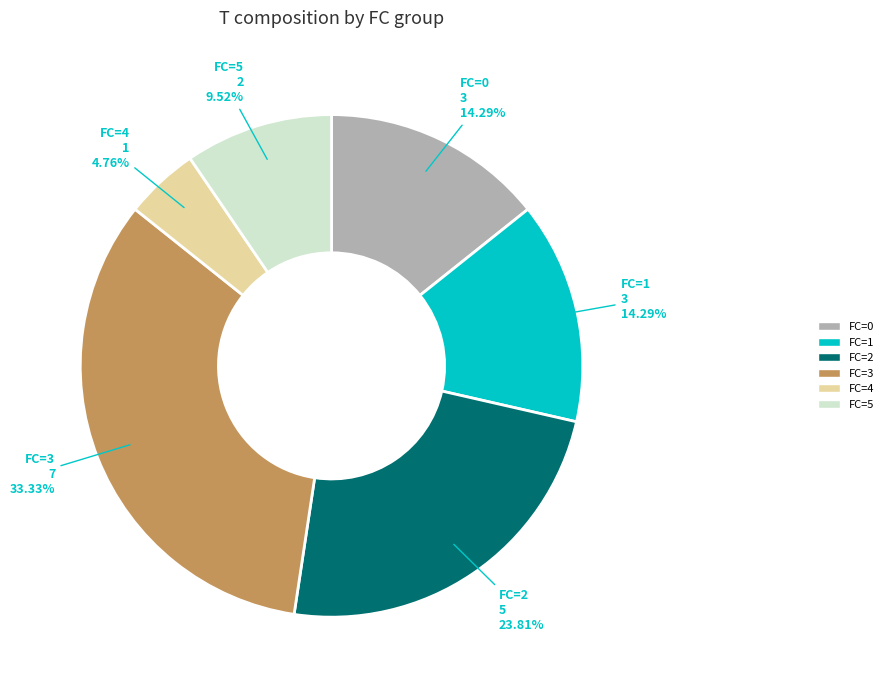

The FC=0 slice represents 7% of the pie. True or false?

False